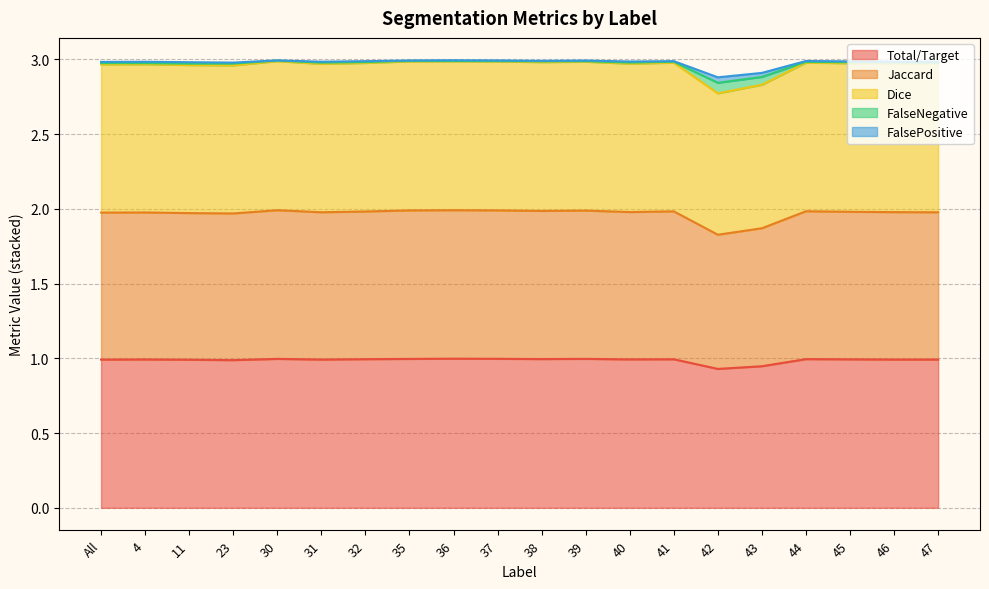

In Dice, how many points are lower than both neighbors (excluding endpoints)?

5